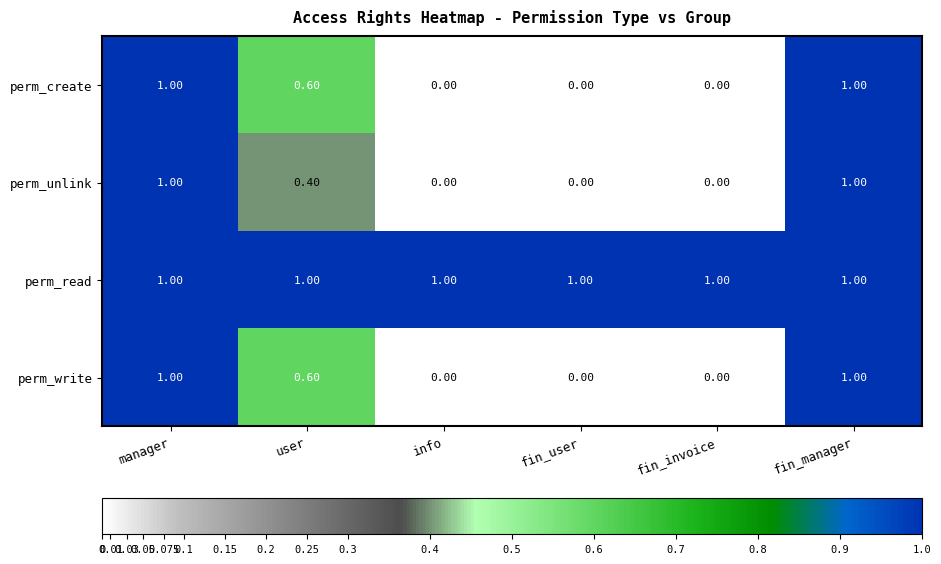

What is the difference between the highest and lowest values at fin_user?

1.0